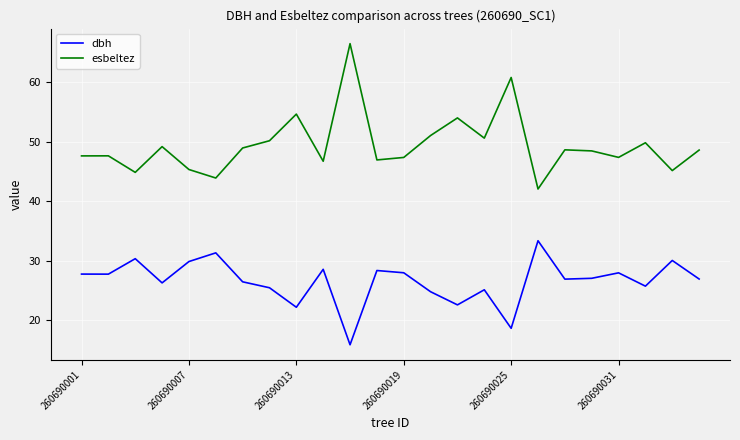

Which series has the largest total across all categories?

esbeltez